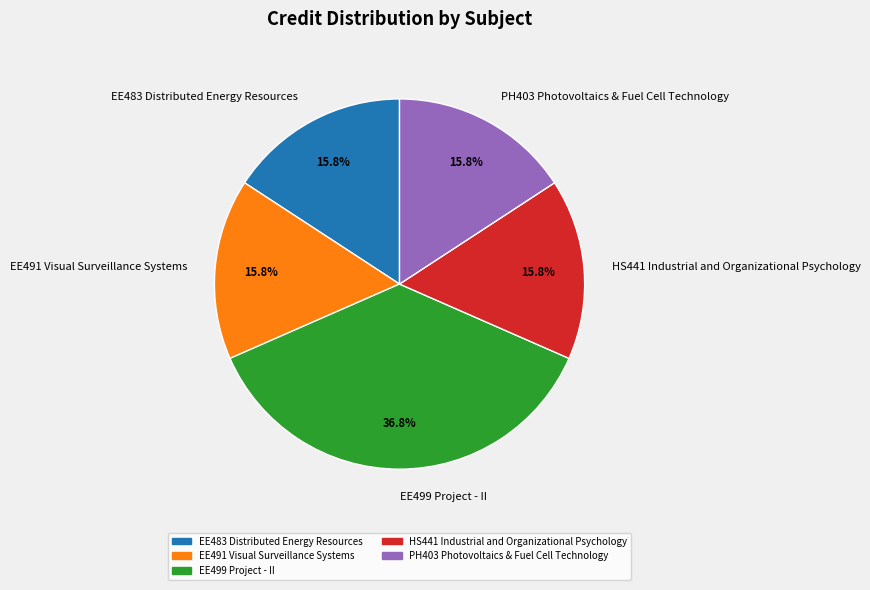

What percentage is the PH403 Photovoltaics & Fuel Cell Technology slice, to the nearest percent?

16%